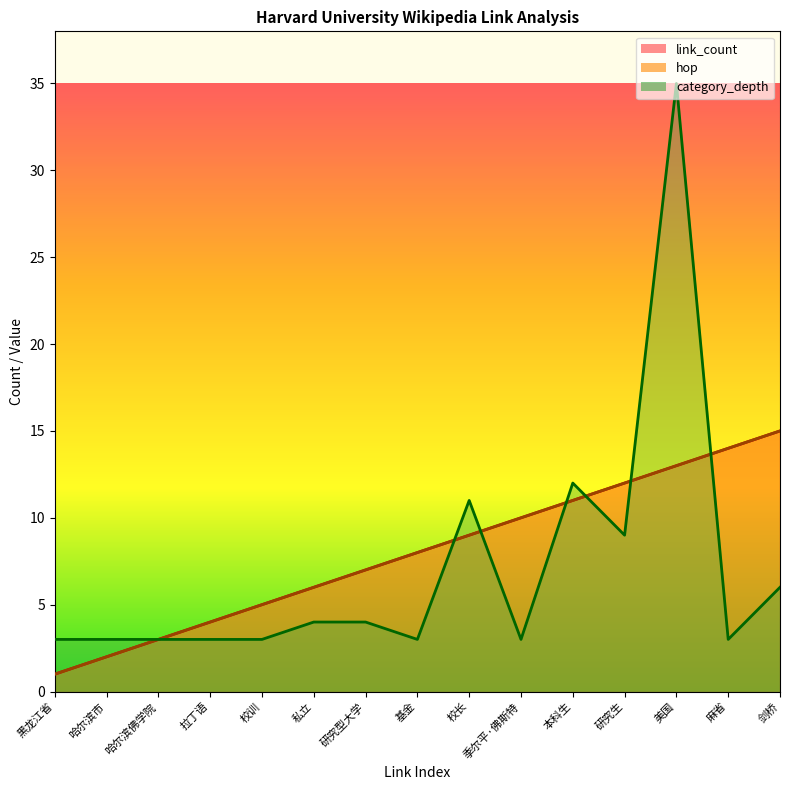

What is the label of the 9th point from the left?

校长